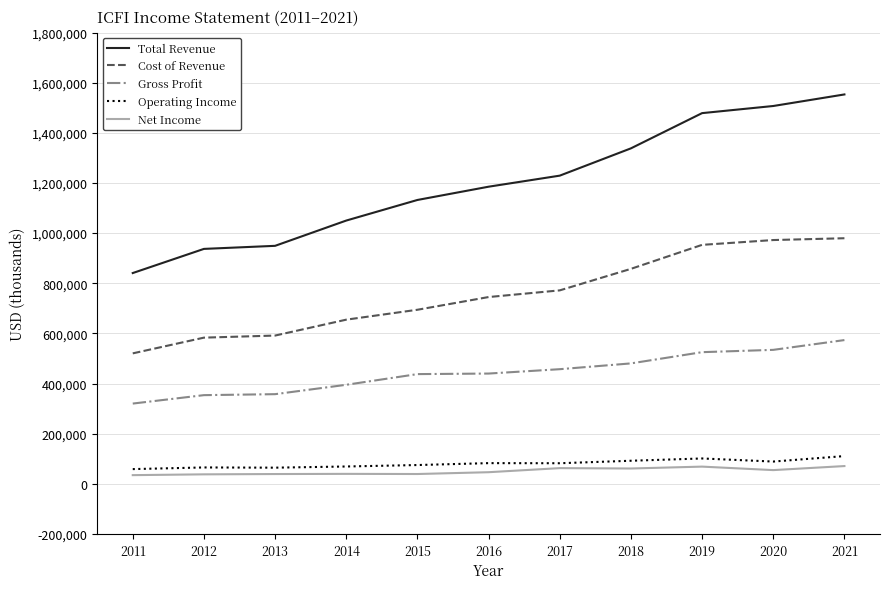

What is the difference between the Operating Income values at 2017 and 2020?

6700